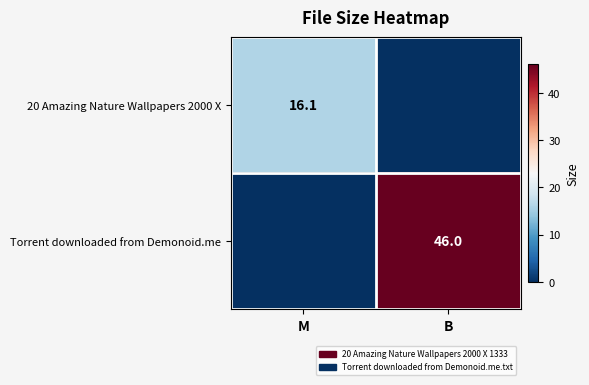

True or false: Torrent downloaded from Demonoid.me has a value of 64.8 at B.

False